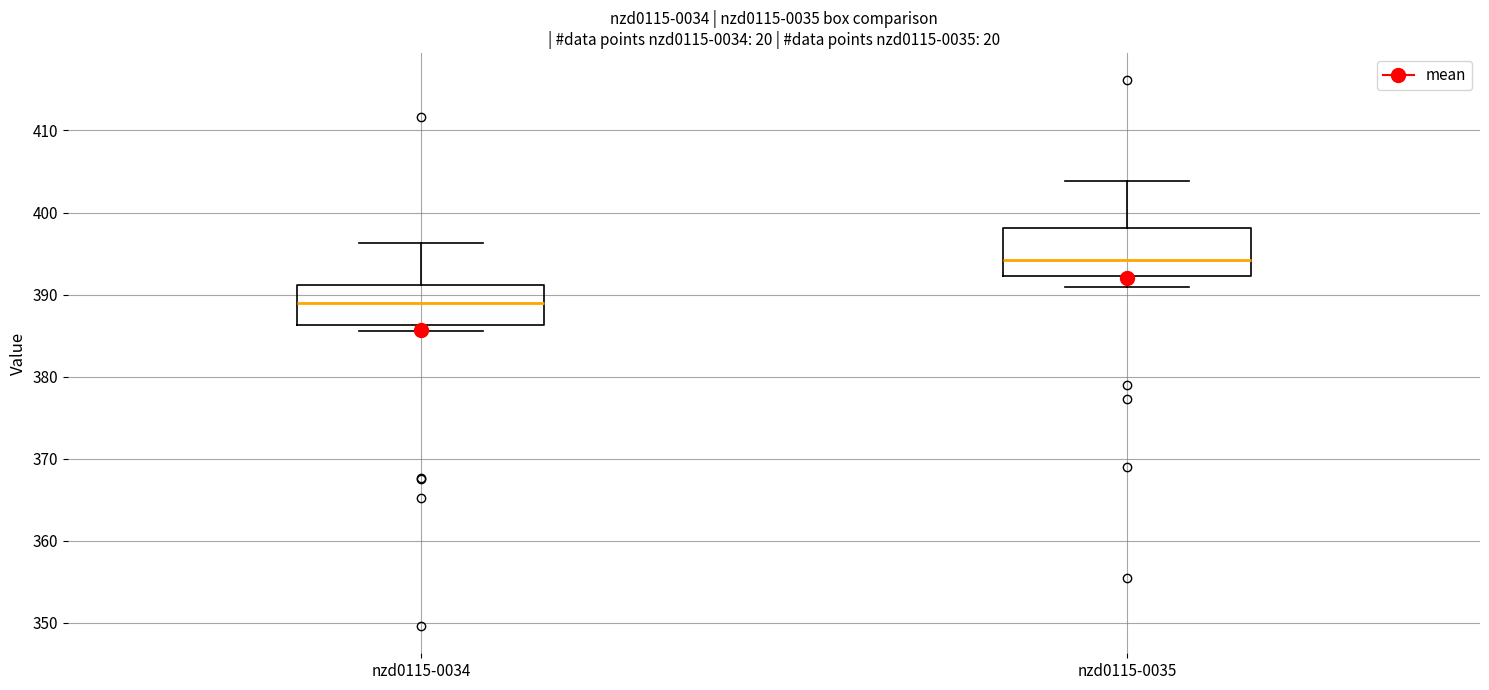

Reading left to right, transcribe this box plot: for each box, give where its median line is, the range the box spans, and where its two whiskers end, as read against the y-axis. The values are not printed on the chart, so give them approximately, as read against the axis.

nzd0115-0034: median 389, box 386 to 391, whiskers 386 (just below the box's lower edge) to 396
nzd0115-0035: median 394, box 392 to 398, whiskers 391 to 404